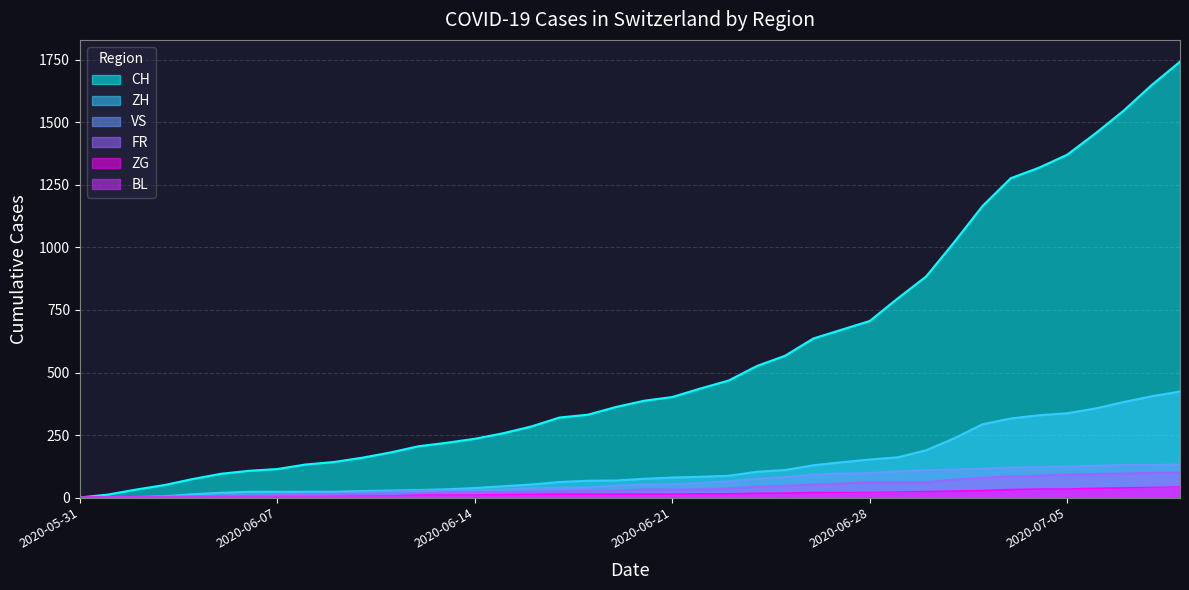

Does the chart have visible grid lines?

Yes